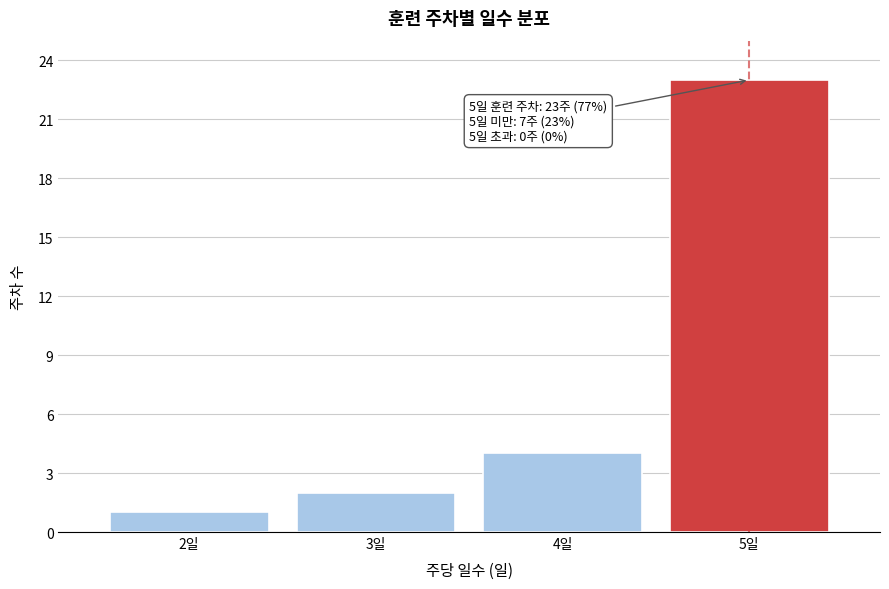

Reading left to right, what are all the values shown in this chart?

1	2	4	23